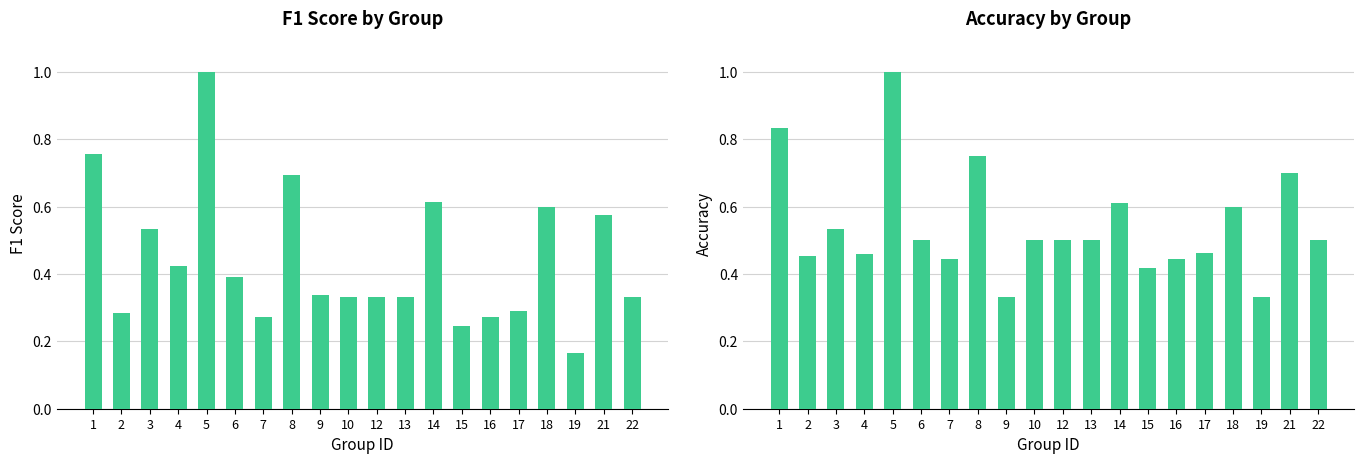

At which category does the chart reach its minimum across all series?

19